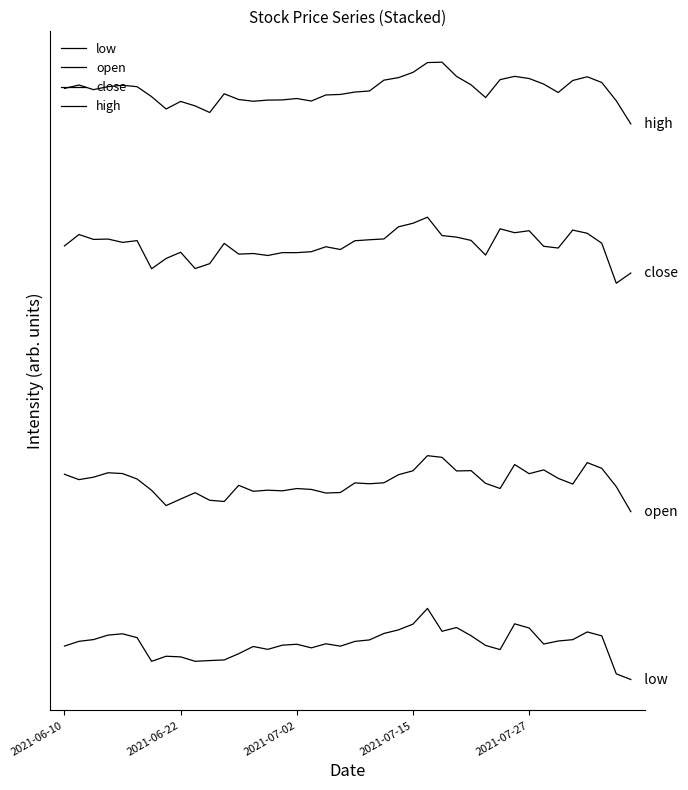

Is this an area chart (filled region under the line)?

No